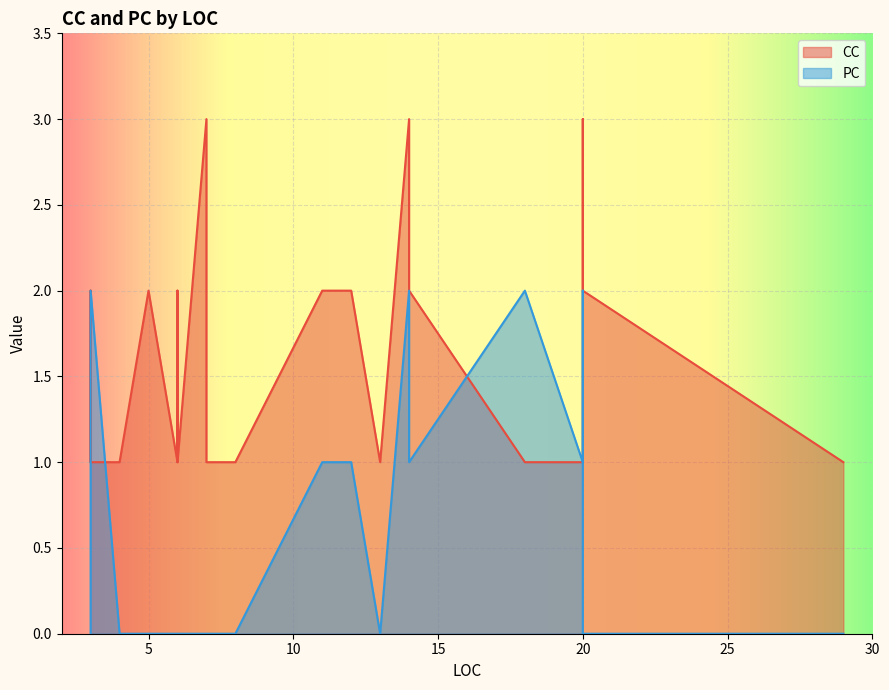

What is the label of the 3rd point from the left?

5